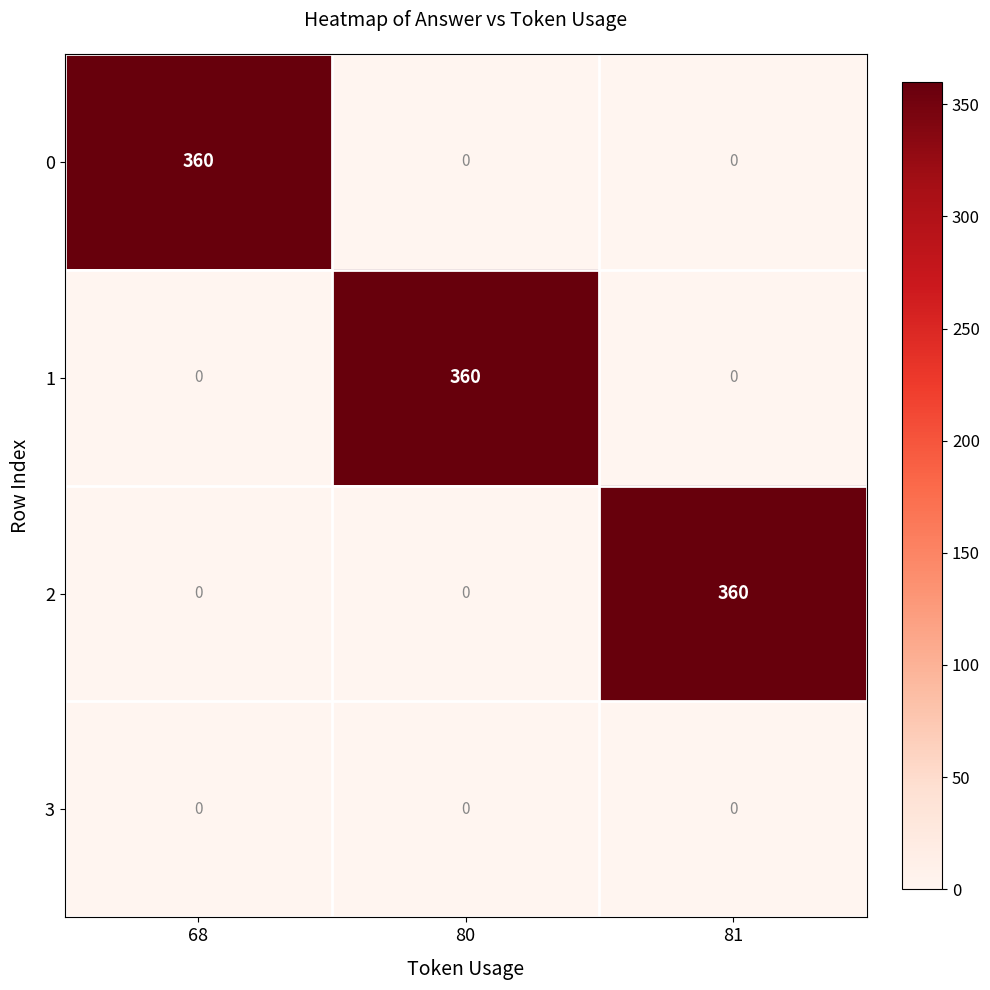

How many categories are shown in the chart?

3